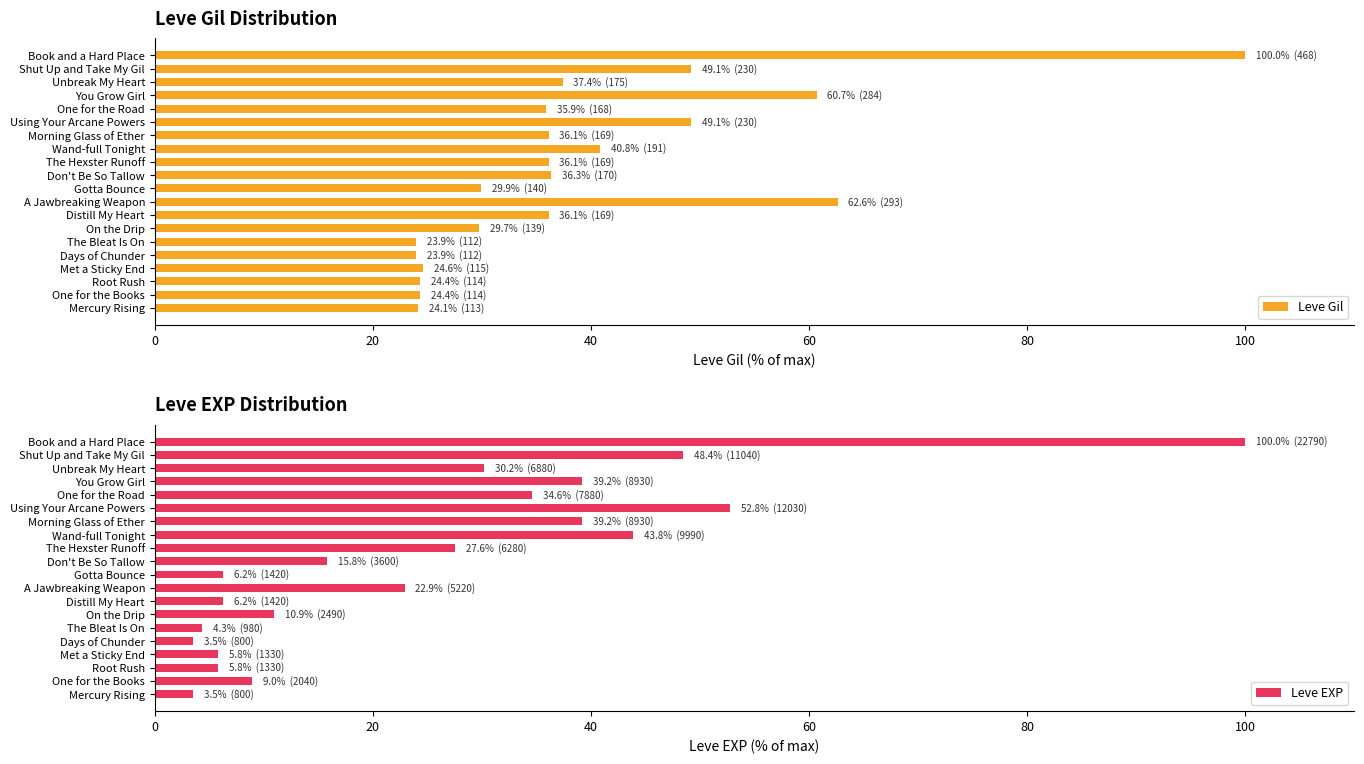

Reading left to right, transcribe all the data shown in this chart.

Leve Gil: 24.1	24.4	24.4	24.6	23.9	23.9	29.7	36.1	62.6	29.9	36.3	36.1	40.8	36.1	49.1	35.9	60.7	37.4	49.1	100.0
Leve EXP: 3.5	9.0	5.8	5.8	3.5	4.3	10.9	6.2	22.9	6.2	15.8	27.6	43.8	39.2	52.8	34.6	39.2	30.2	48.4	100.0